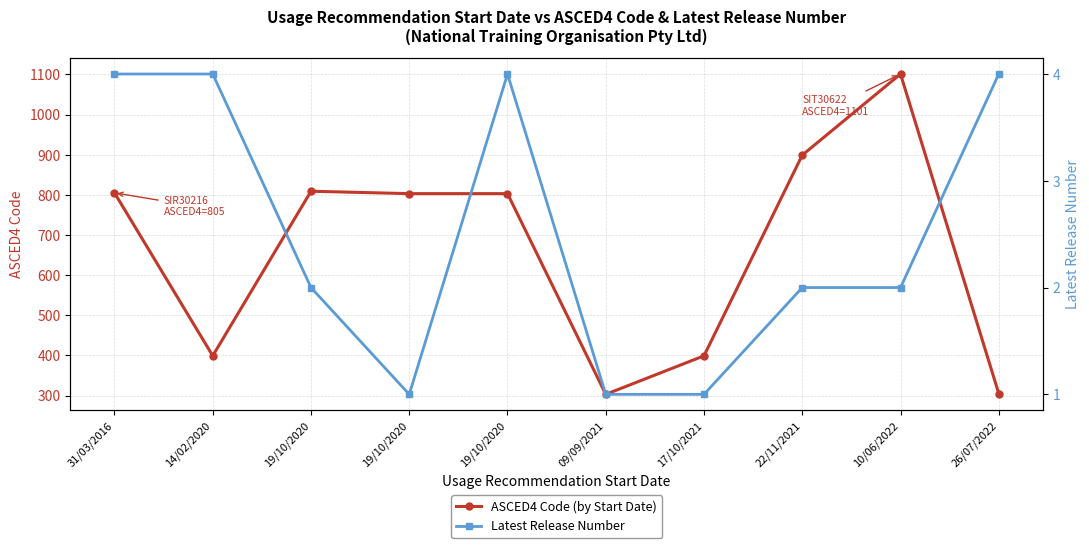

What is the spread (max minus min) of values at 17/10/2021?

398